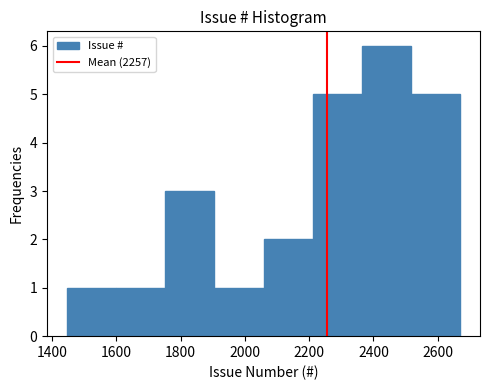

Which range on the x-axis has the tallest bar?

2360 to 2520